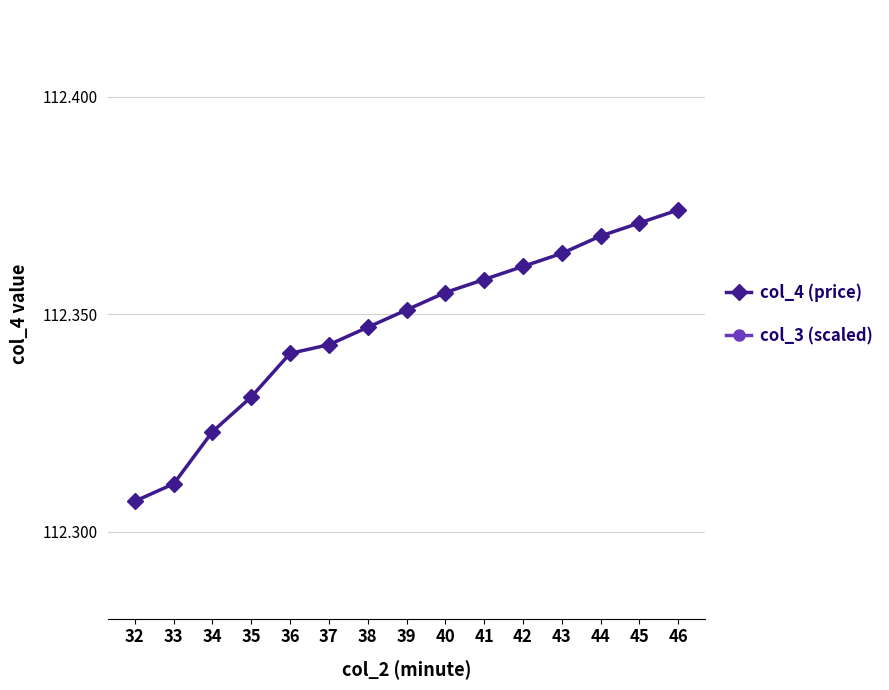

What is the minimum value shown in the chart?

112.3